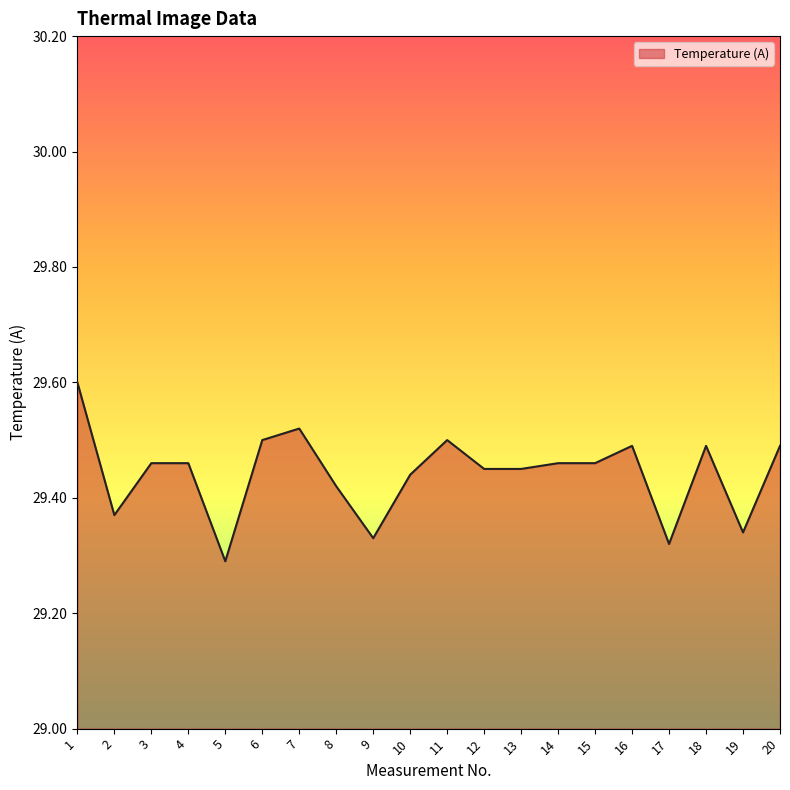

At which category does the data reach its first local valley?

2